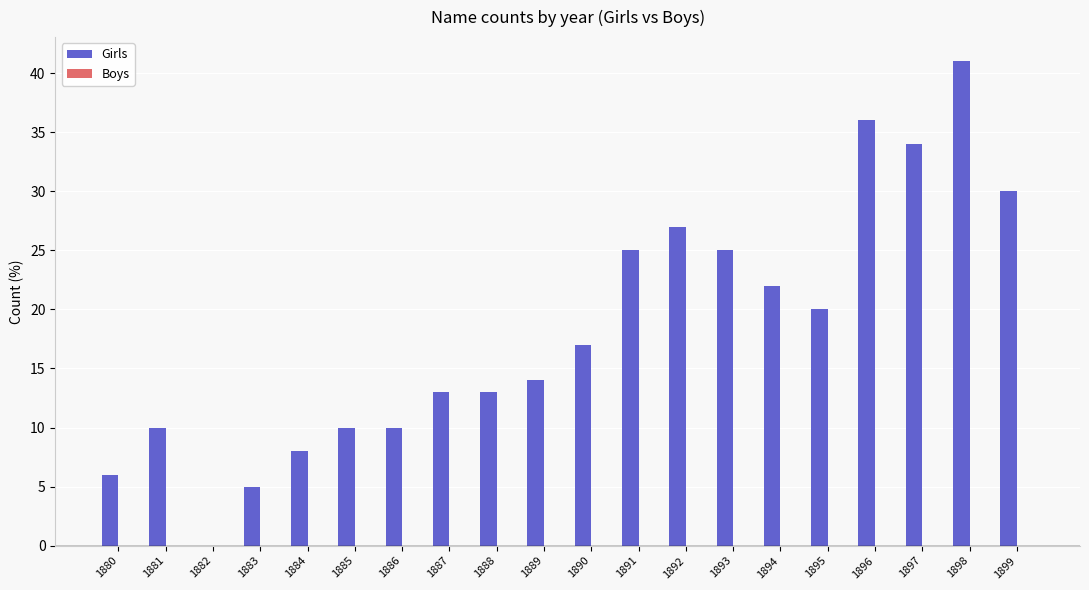

Between 1885 and 1882, which is larger?

1885